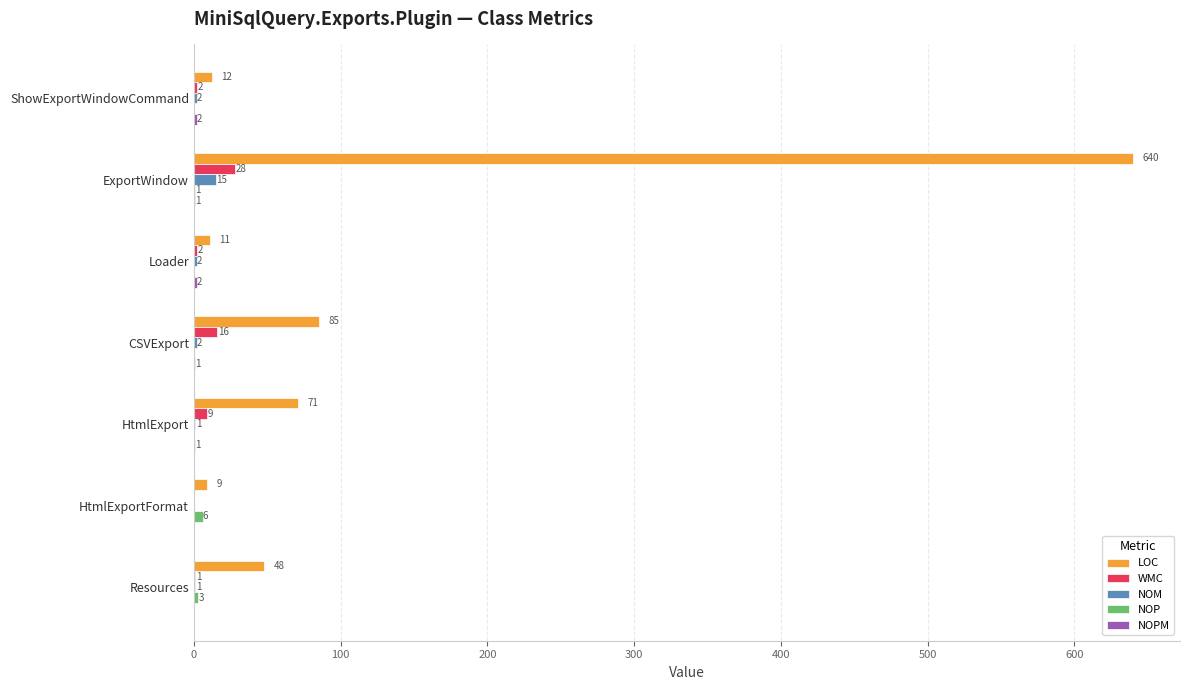

What is the total value across all series at ShowExportWindowCommand?

18